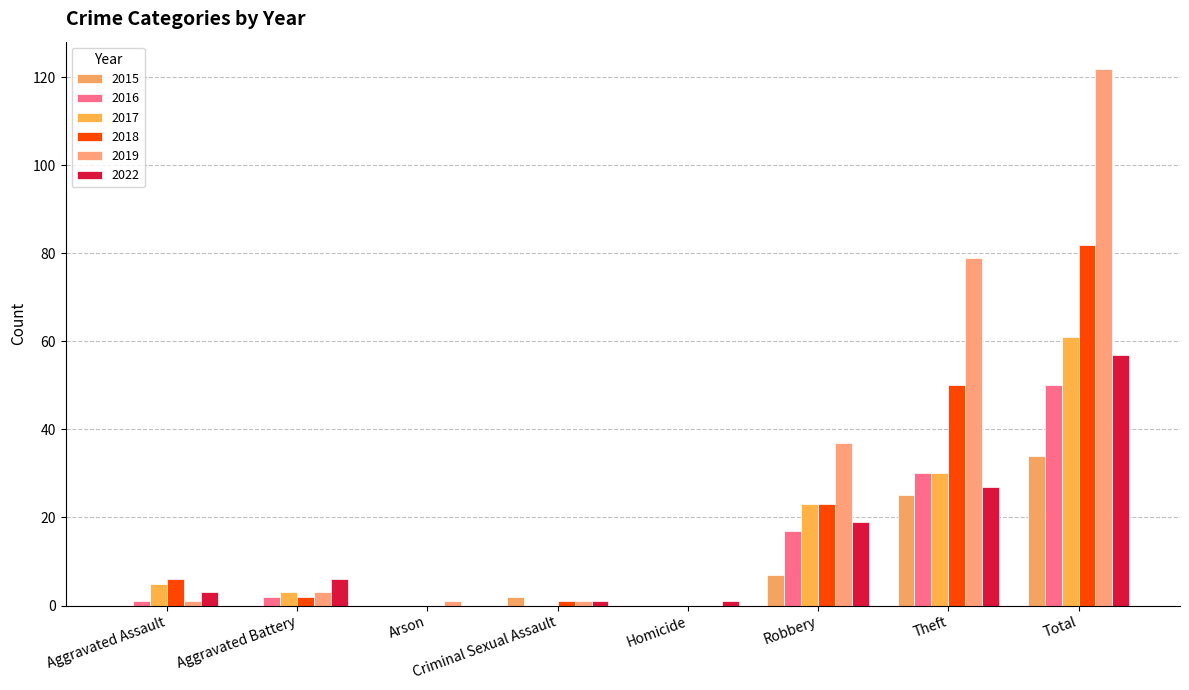

At how many categories does at least one series exceed 93?

1